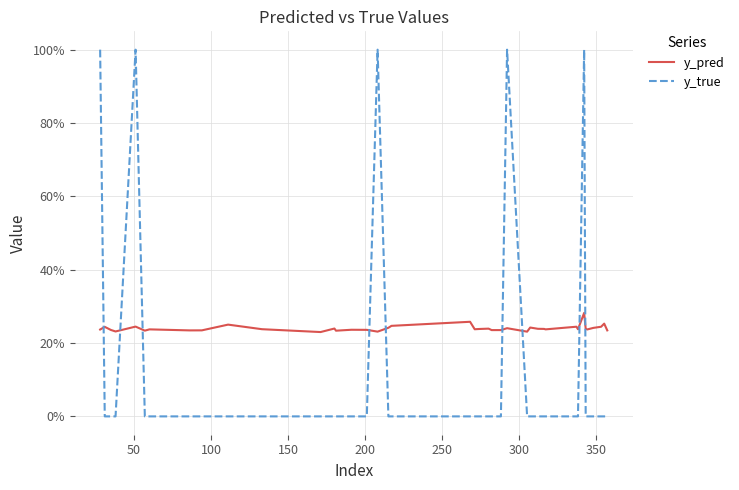

What is the difference between the maximum and minimum values in the y_pred series?

0.1